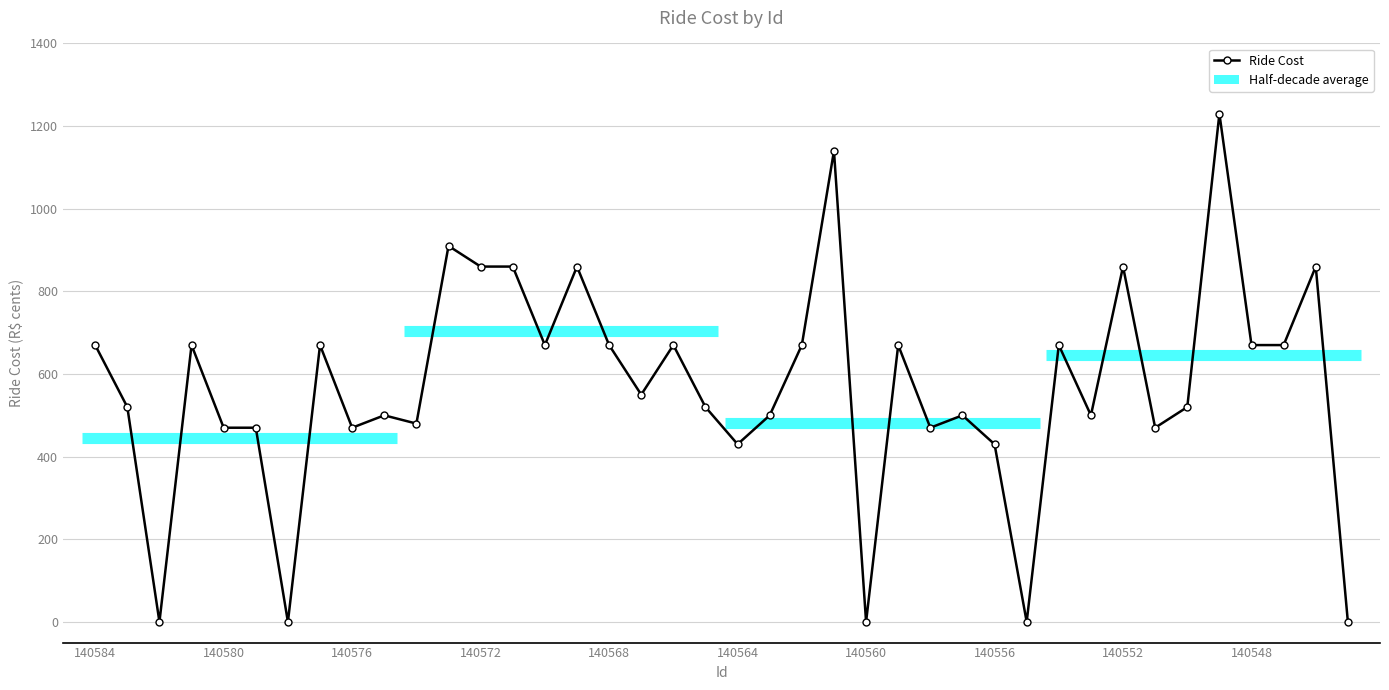

At which label is the value closest to 615?

140584